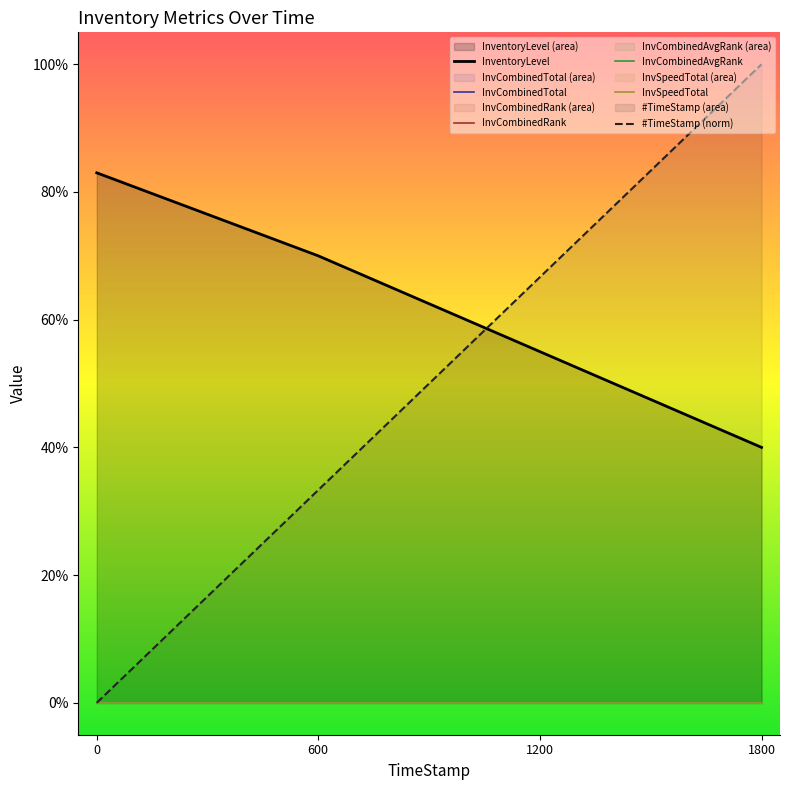

At which category is the sum across all series the highest?

1800